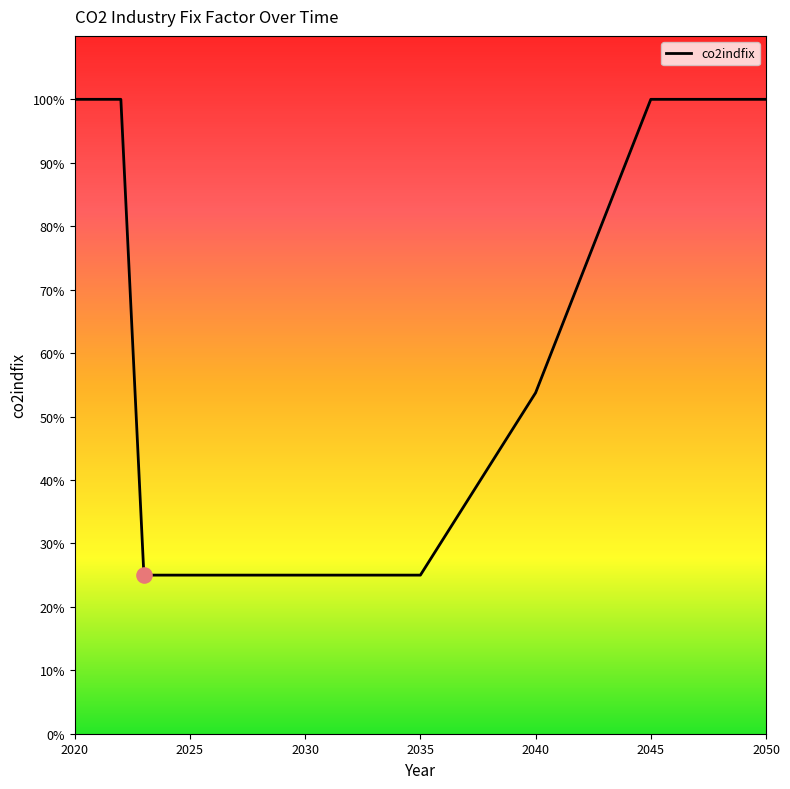

Is this an area chart (filled region under the line)?

No